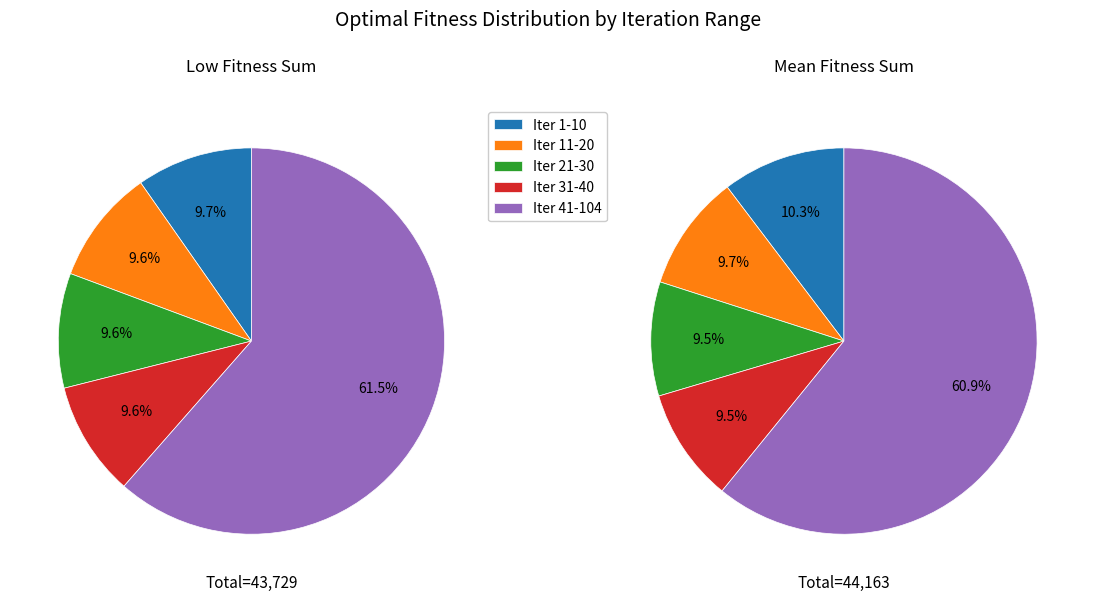

Between Iteration 11-20 and Iteration 21-30, which is larger?

Iteration 11-20